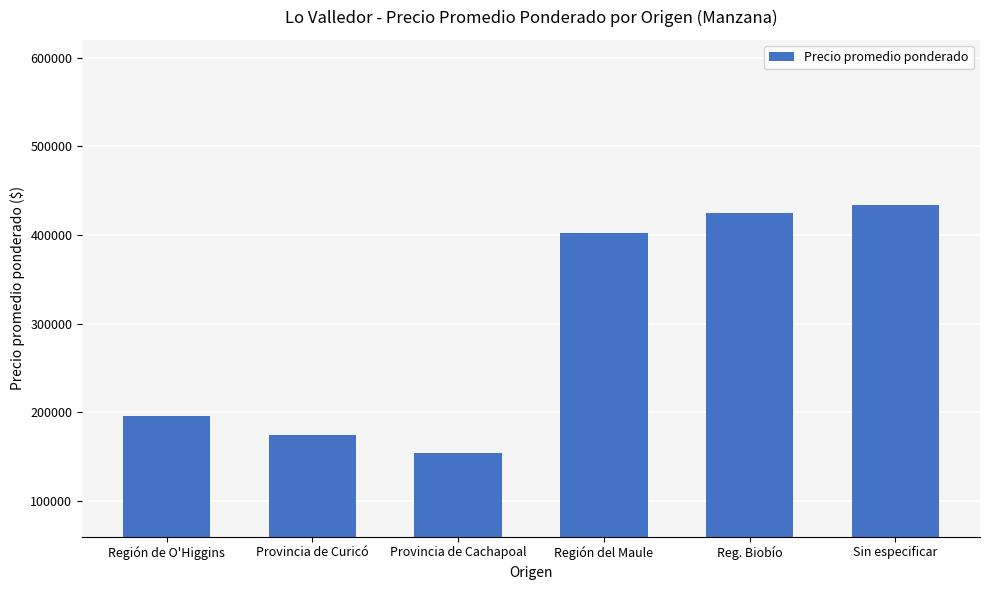

At which category does the chart reach its peak across all series?

Sin especificar